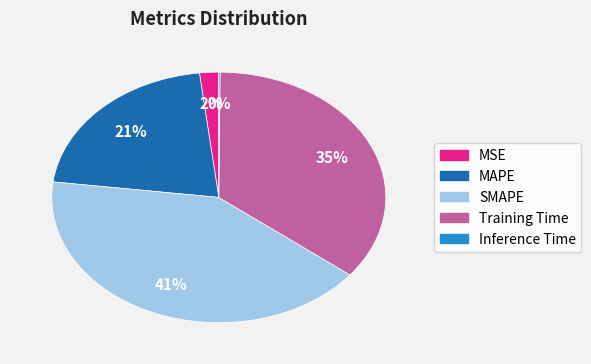

Approximately how many times larger is the value at SMAPE compared to MAPE?

2.0